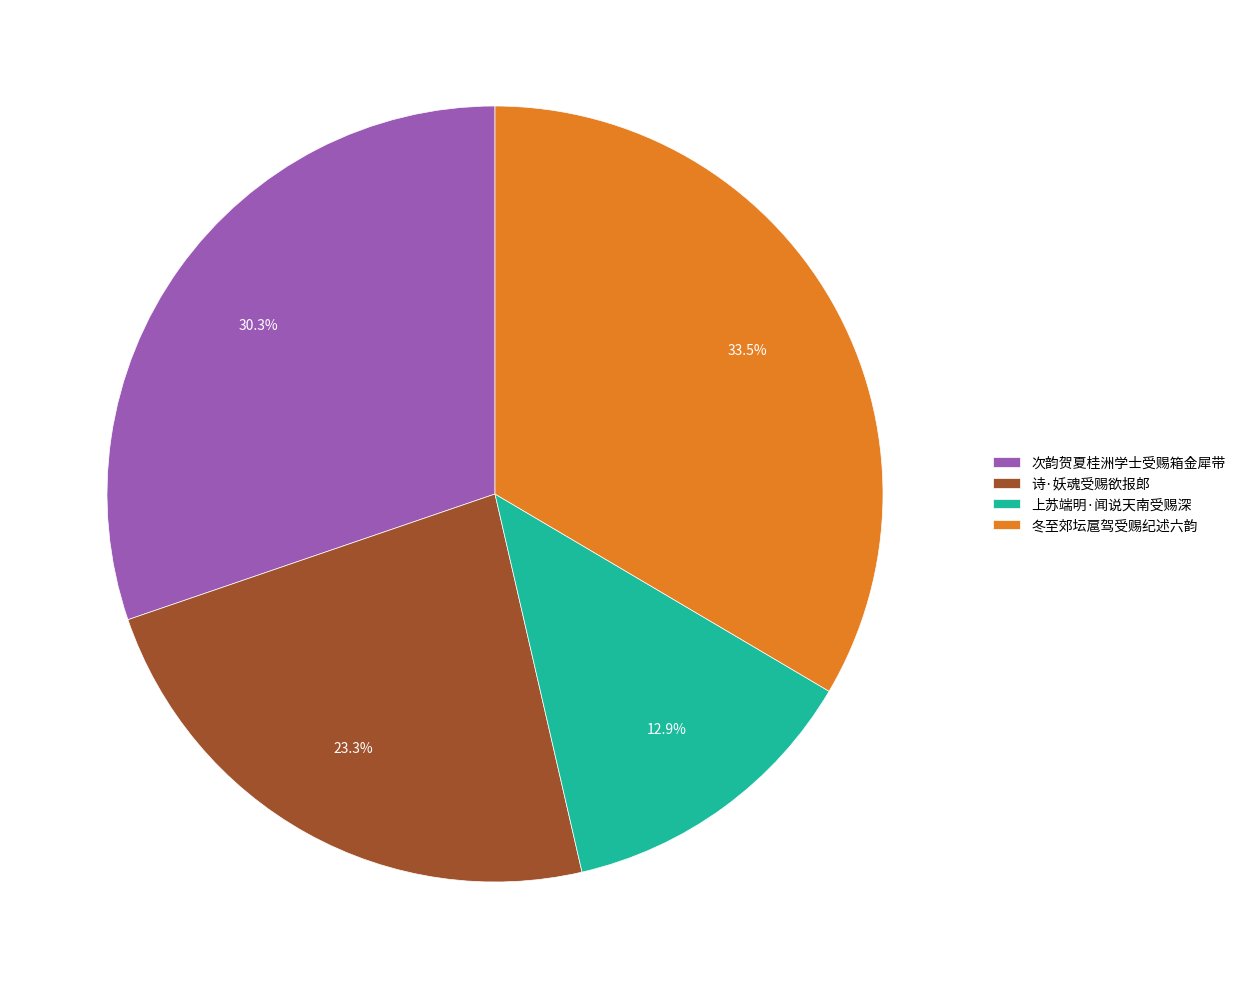

Which has a higher value, 上苏端明·闻说天南受赐深 or 次韵贺夏桂洲学士受赐箱金犀带?

次韵贺夏桂洲学士受赐箱金犀带